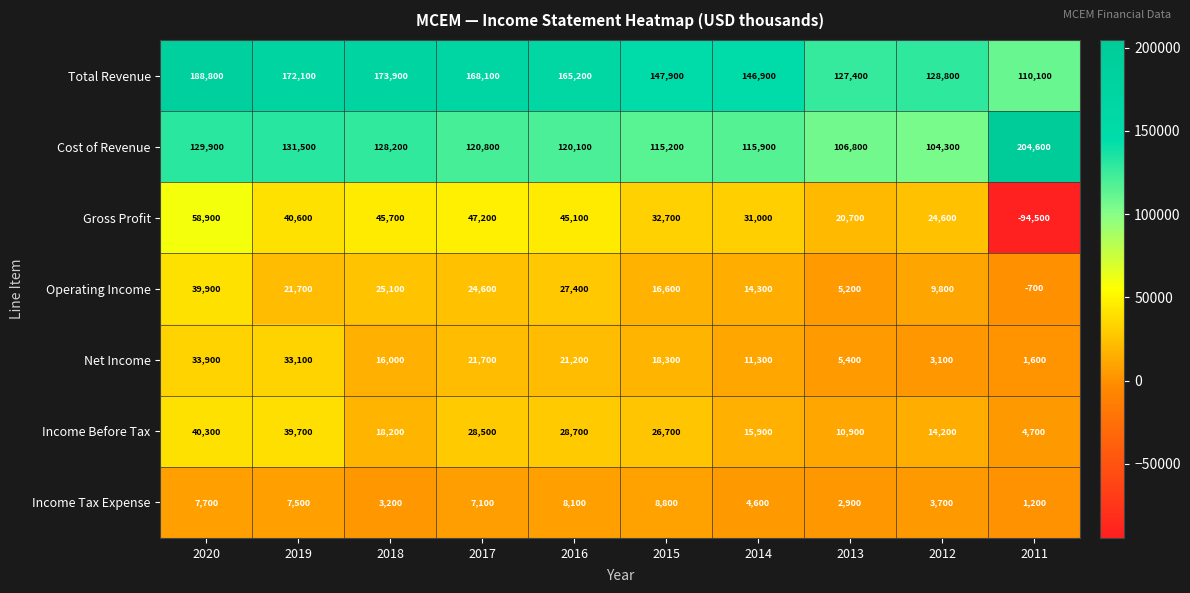

What is the difference between the highest and lowest values at 2015?

139100